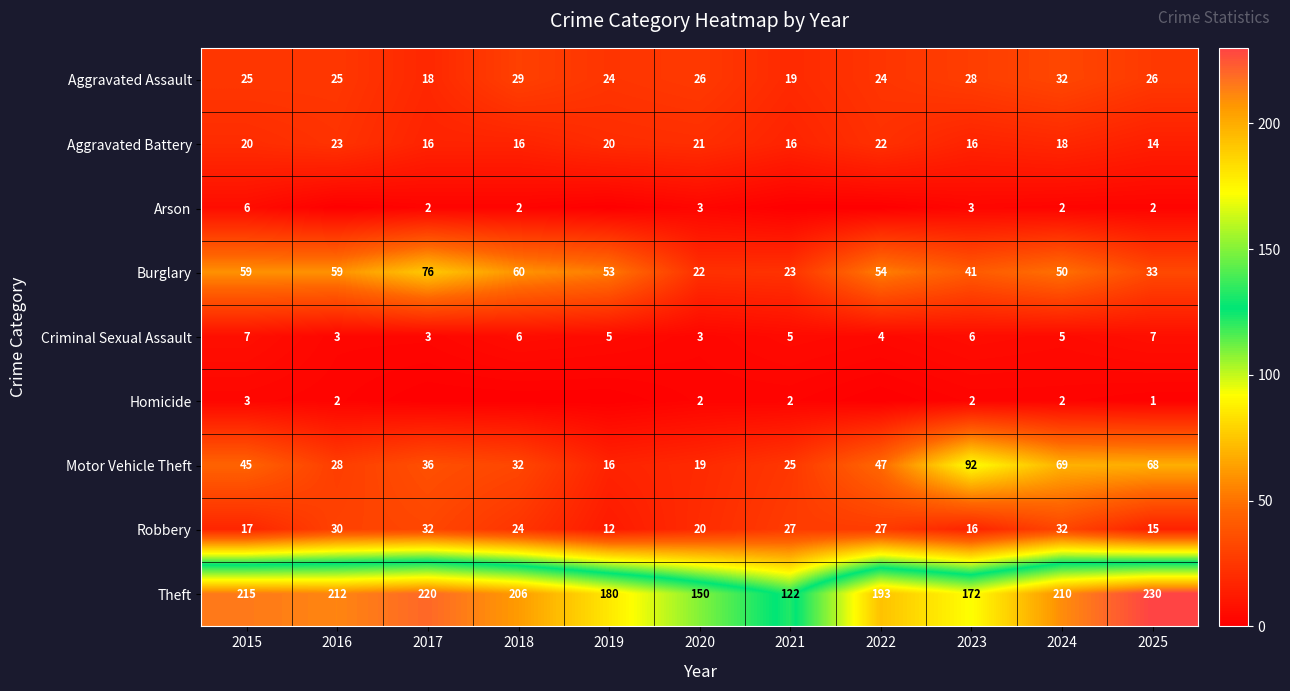

What is the greatest value displayed?

230